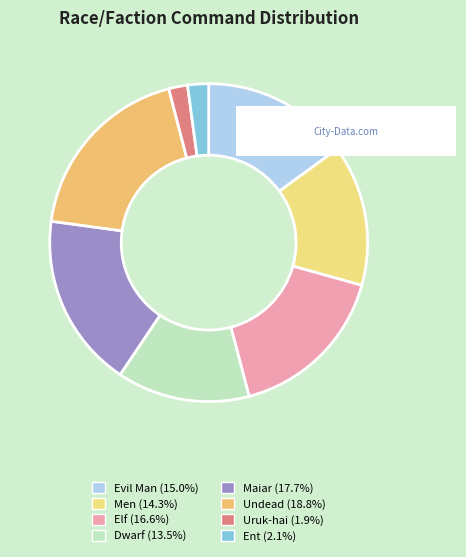

Is there a majority slice in this chart?

No